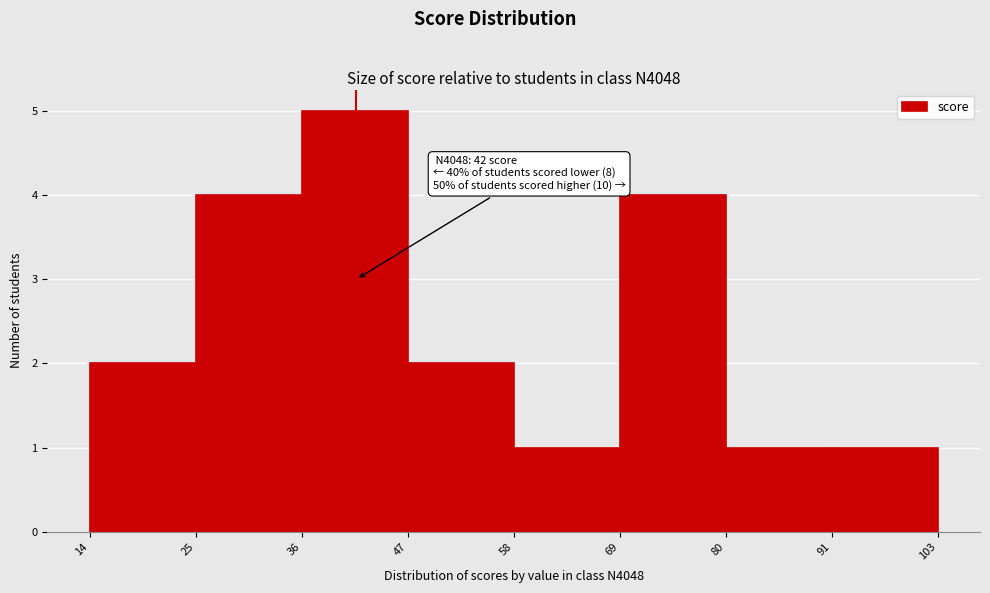

Over which range of the x-axis is the bar tallest?

36 to 47